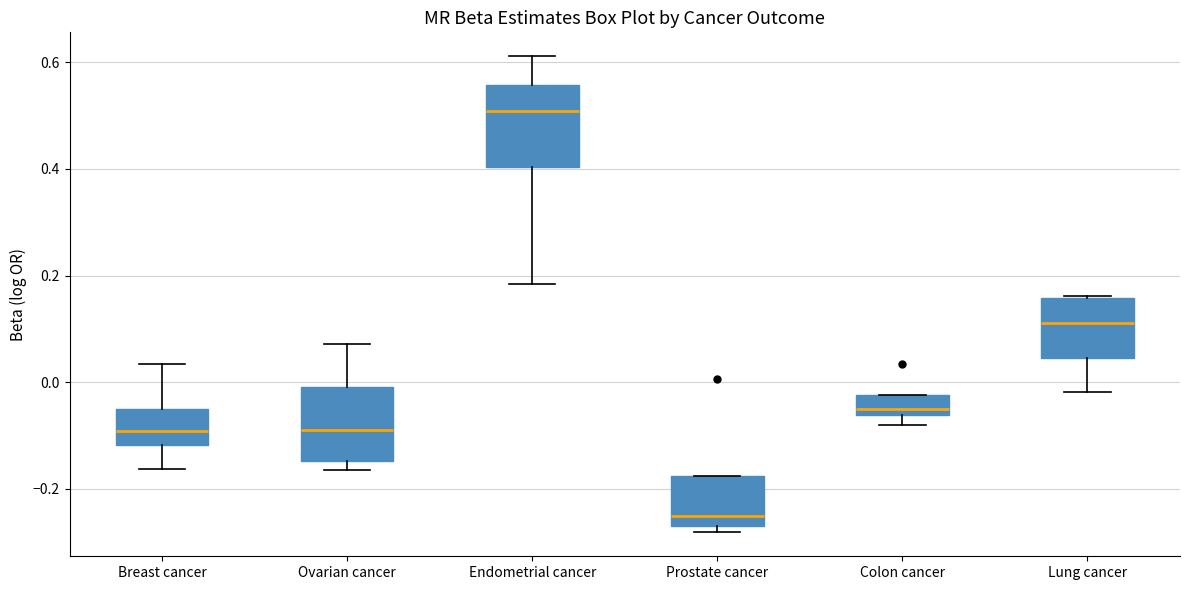

Where is the lower edge of the box for Lung cancer on the y-axis? The values are not printed on the chart, so give them approximately, as read against the axis.

0.04